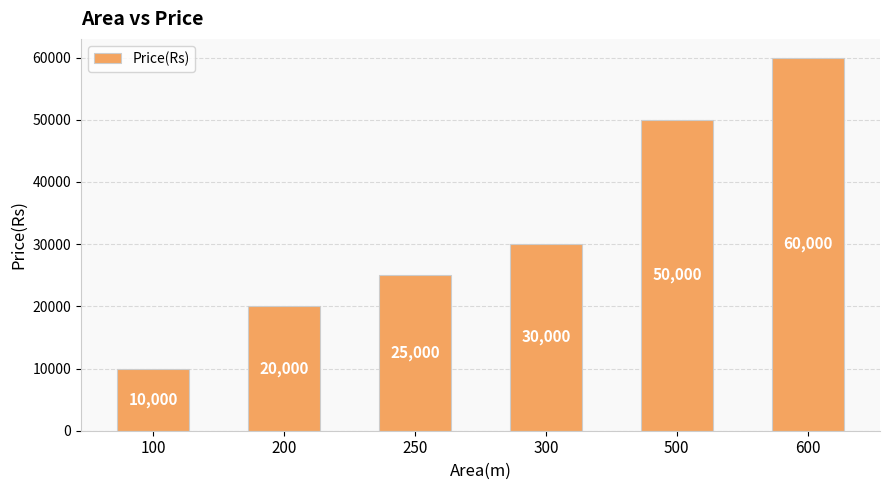

How many bars are there in total?

6